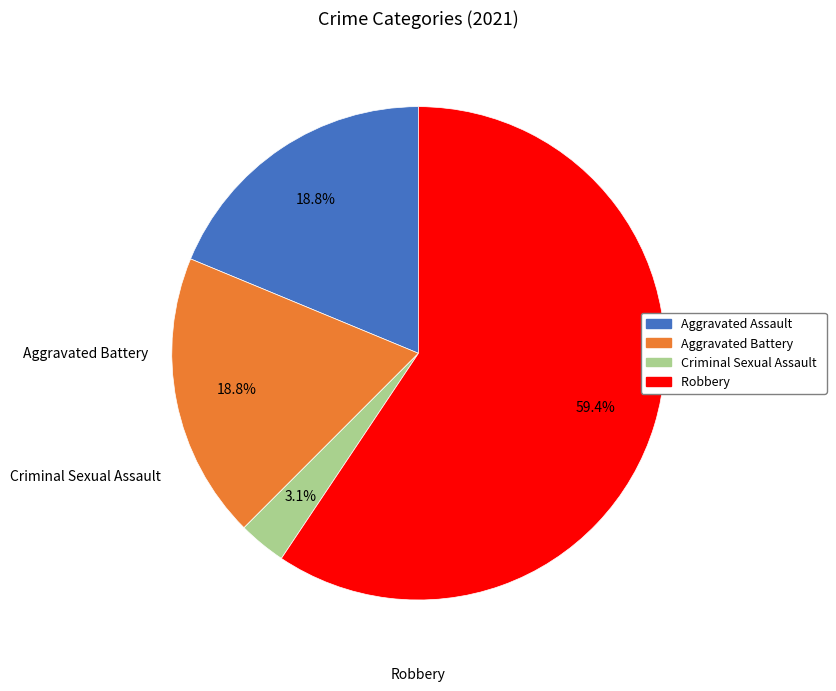

How many slices are in this pie chart?

4